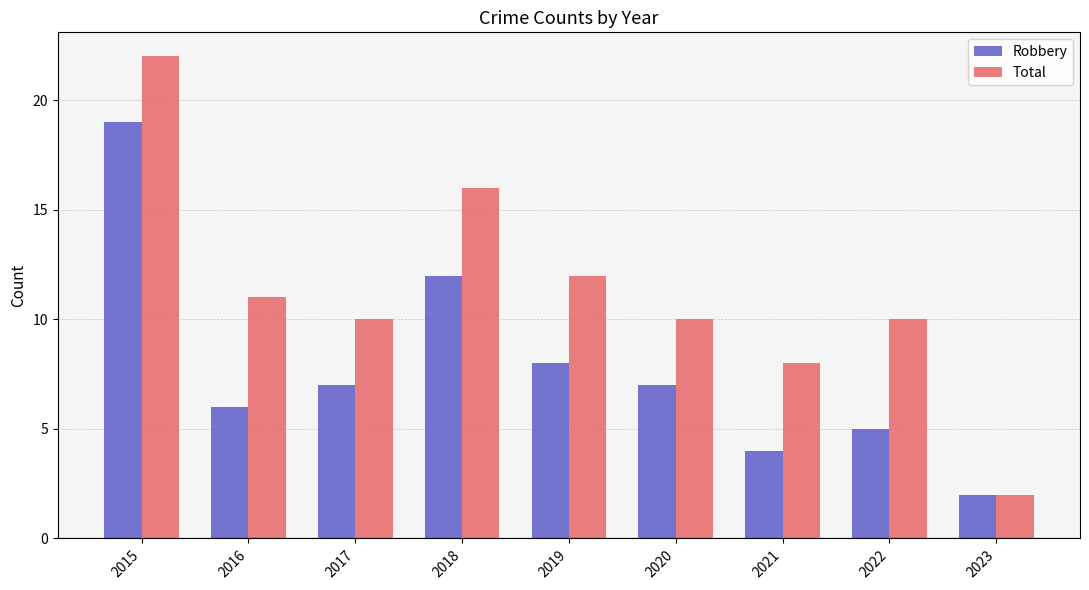

Which category has the lowest value in the Total series?

2023